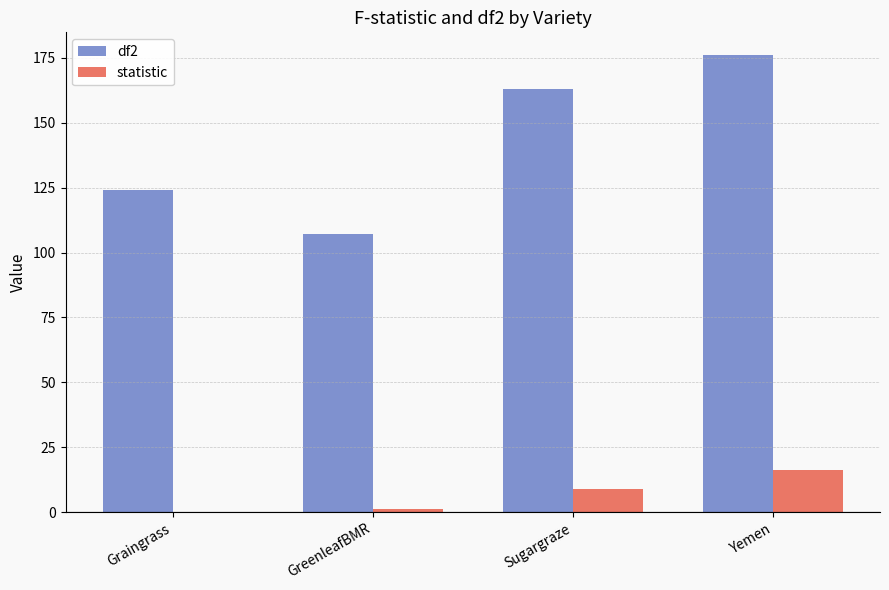

What value does the statistic series have at Yemen?

16.1